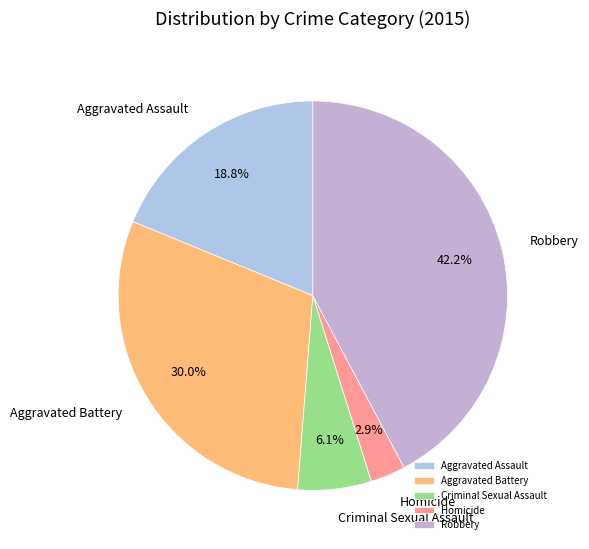

Does Homicide account for over 50% of the chart?

No